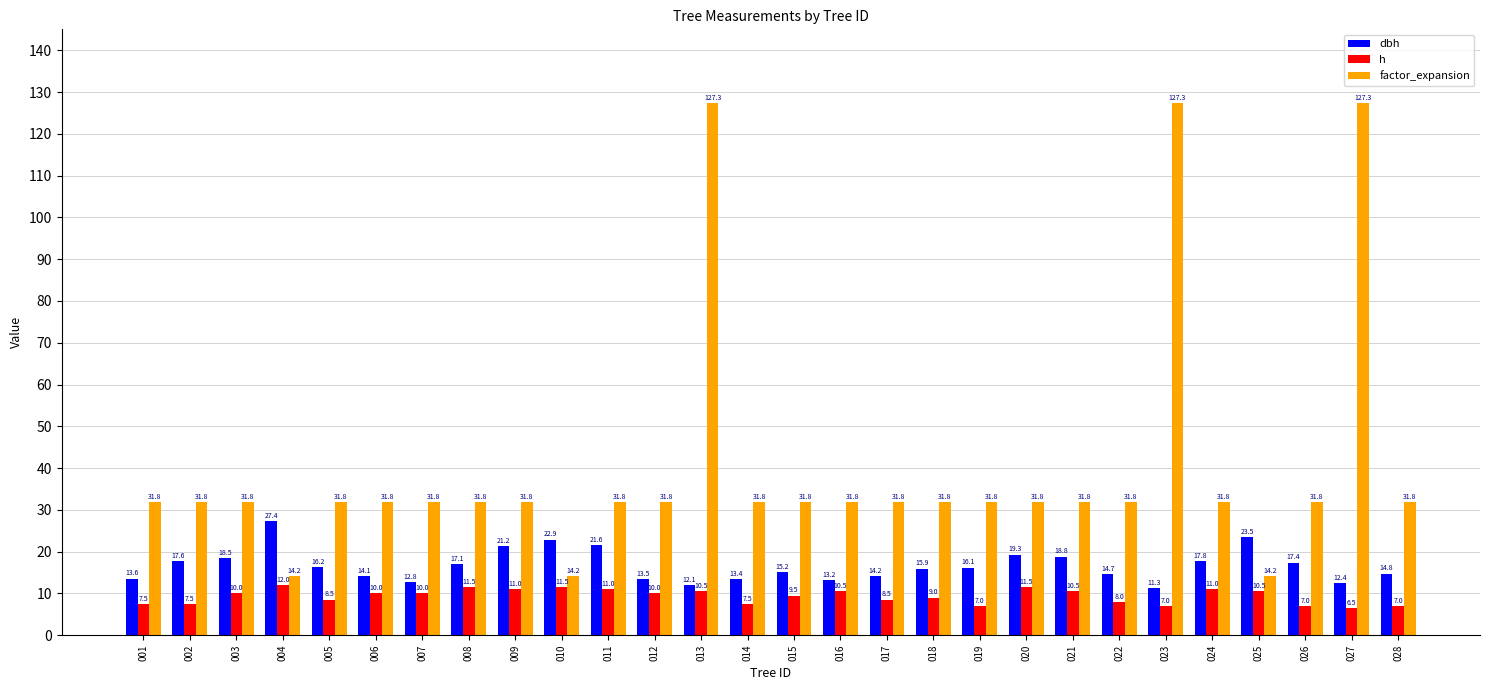

How many data points in h are less than 10?

13